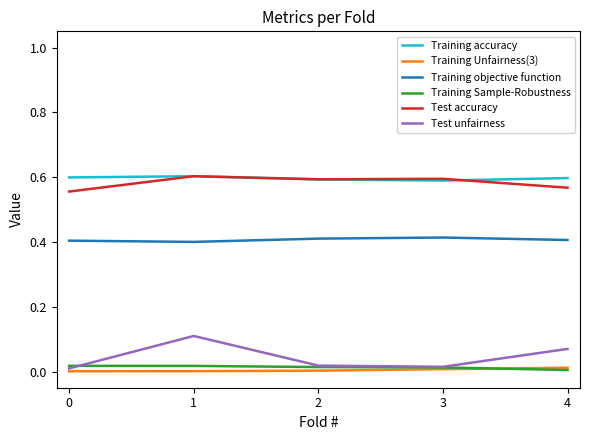

How many lines are shown in the chart?

6